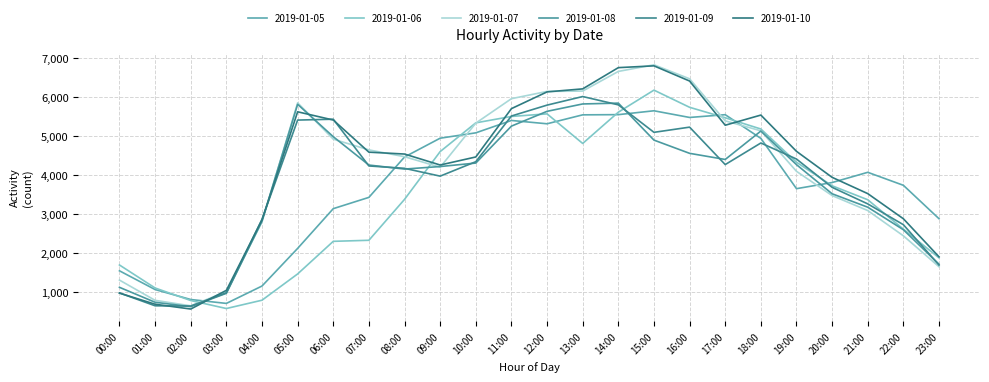

What is the average value of the 2019-01-05 series?

3748